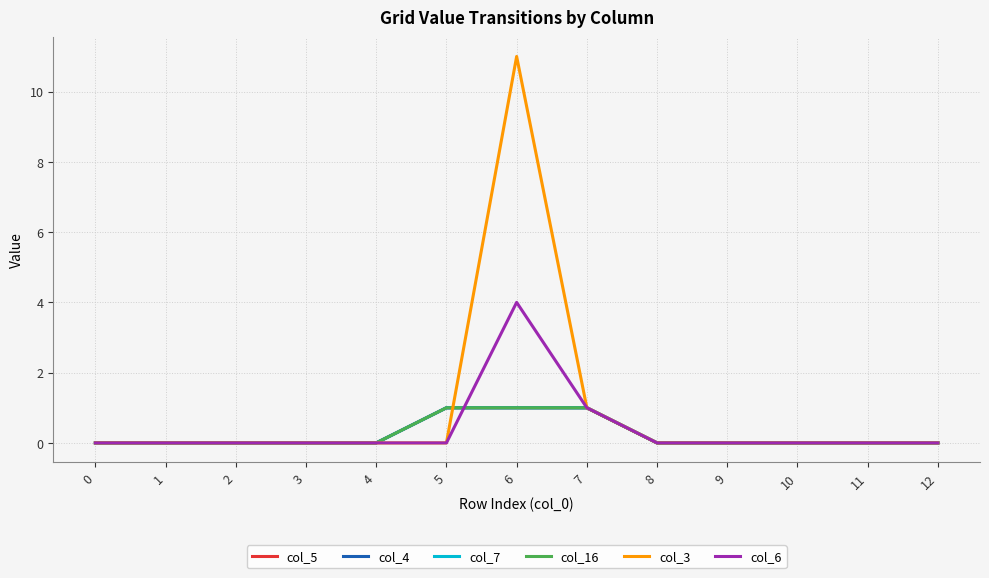

True or false: col_7 and col_16 cross at least once.

False